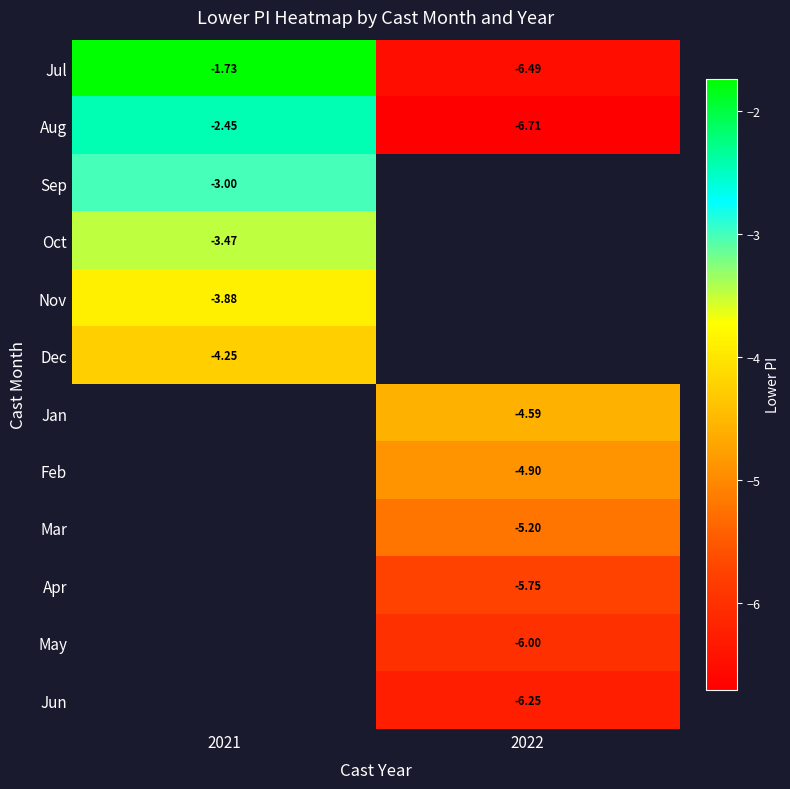

How many categories are shown in the chart?

2